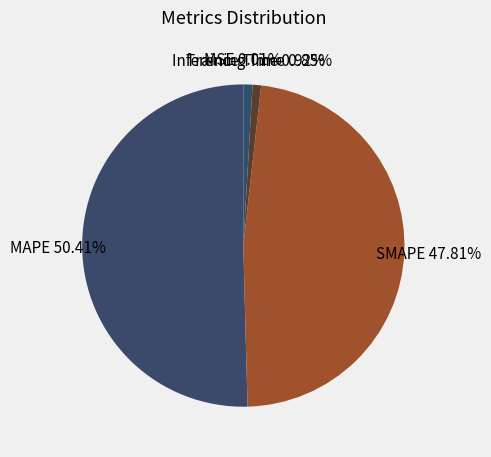

To the nearest percent, what is the difference between the largest and smallest slice percentages?

50%